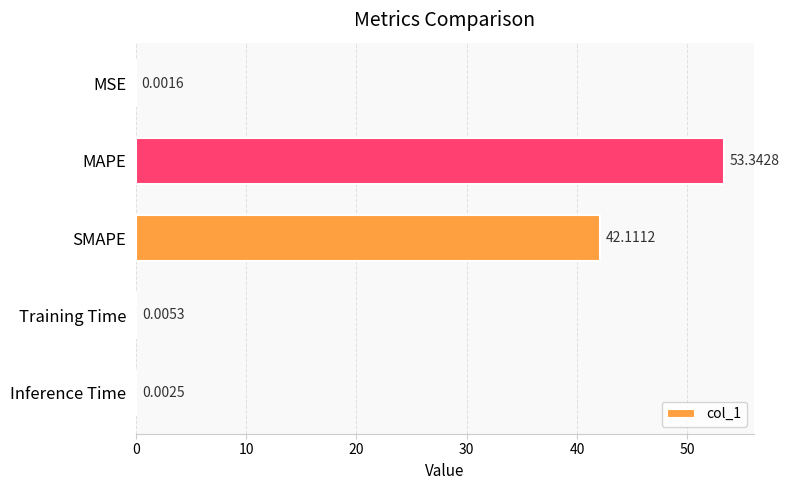

Between Inference Time and MSE, which is larger?

Inference Time